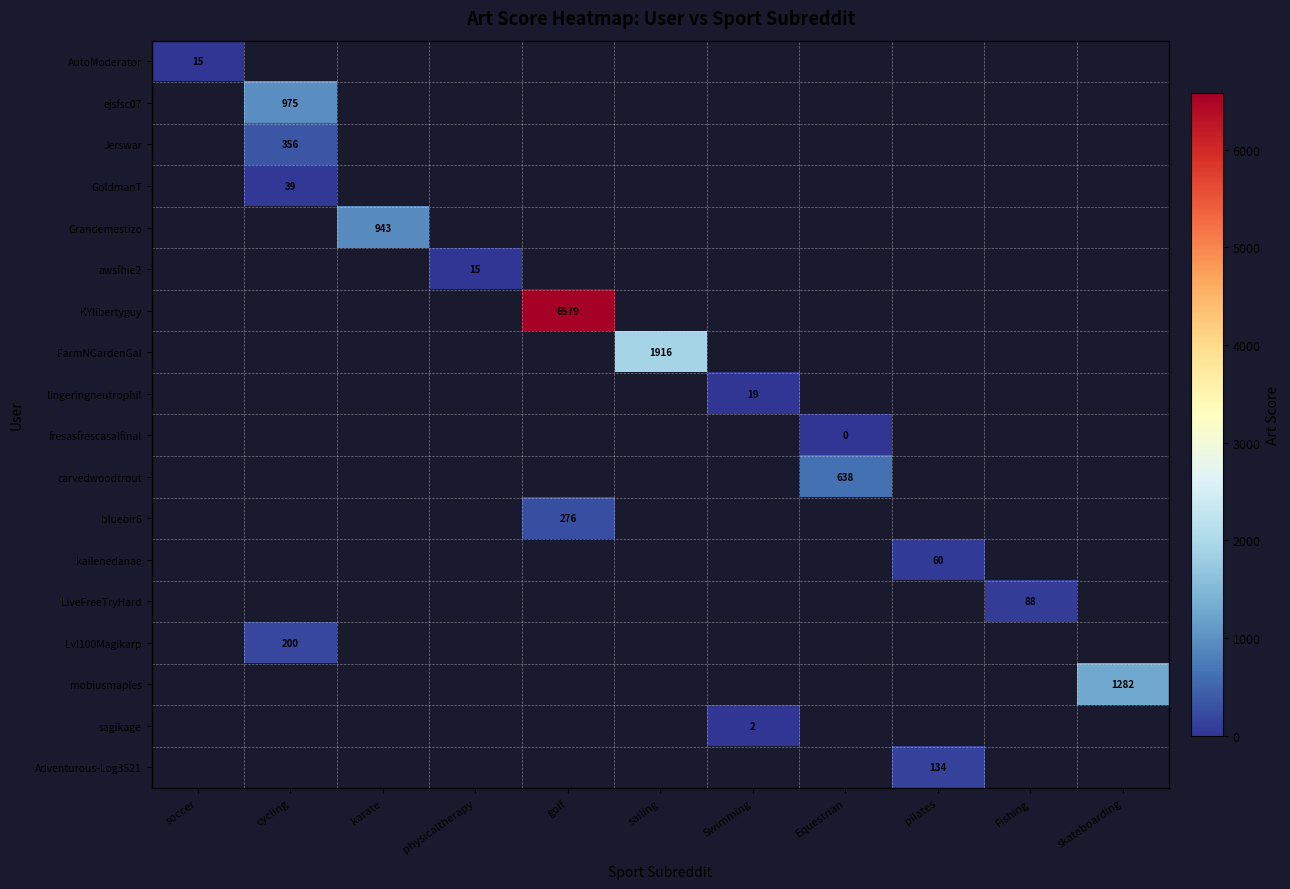

The value of carvedwoodtrout at Equestrian is 413. True or false?

False